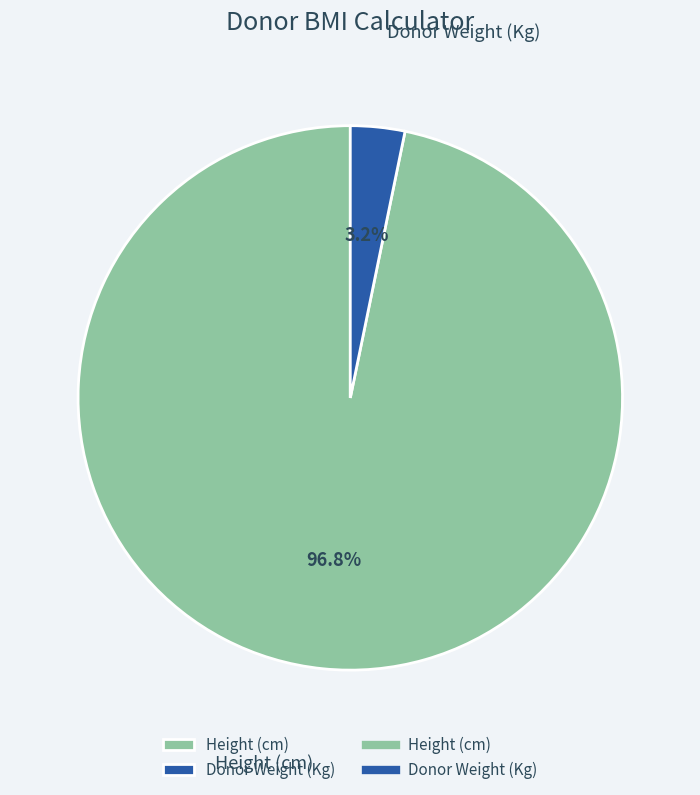

To the nearest percent, what is the difference between the largest and smallest slice percentages?

94%